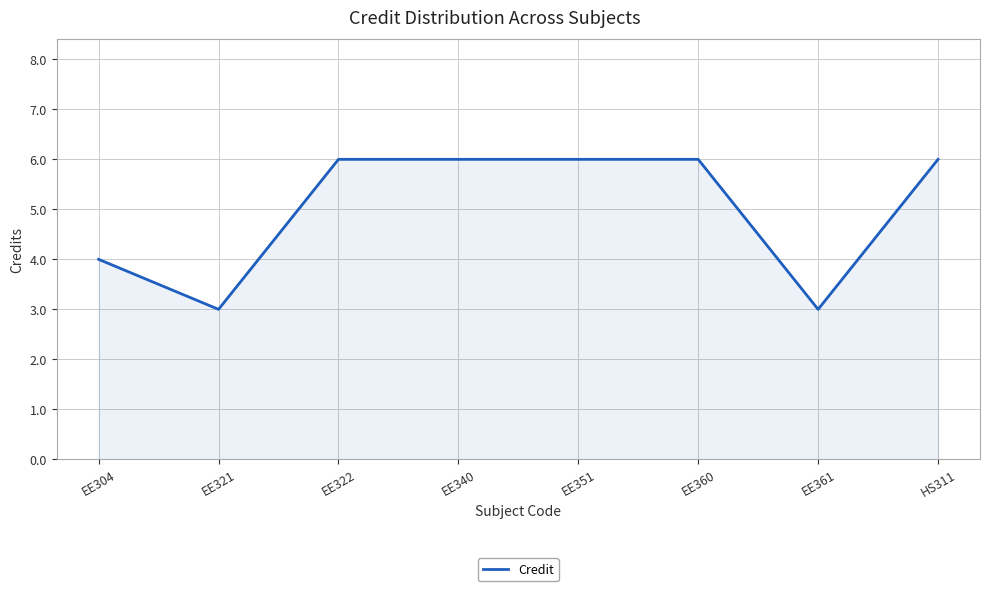

The value at EE361 is 5. True or false?

False